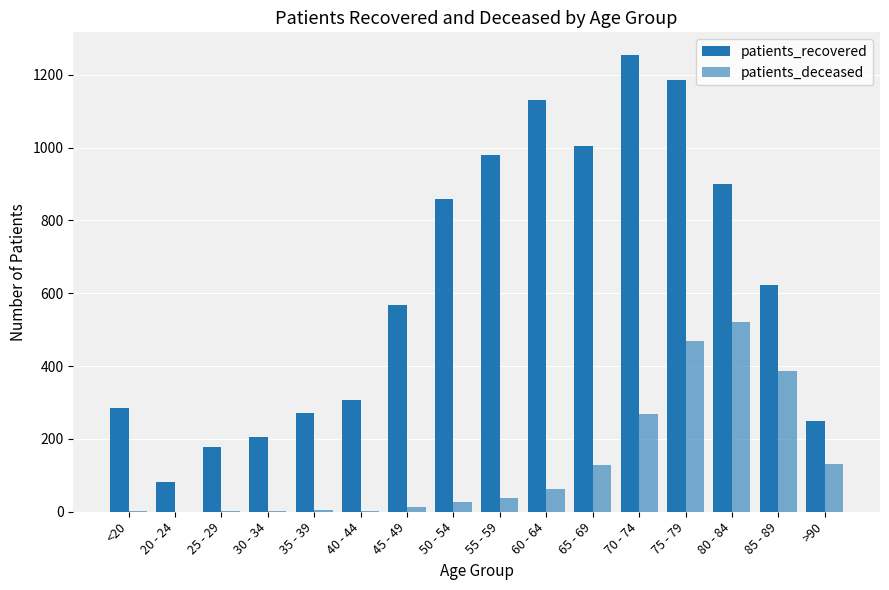

At which label is patients_recovered closest to 667?

85 - 89